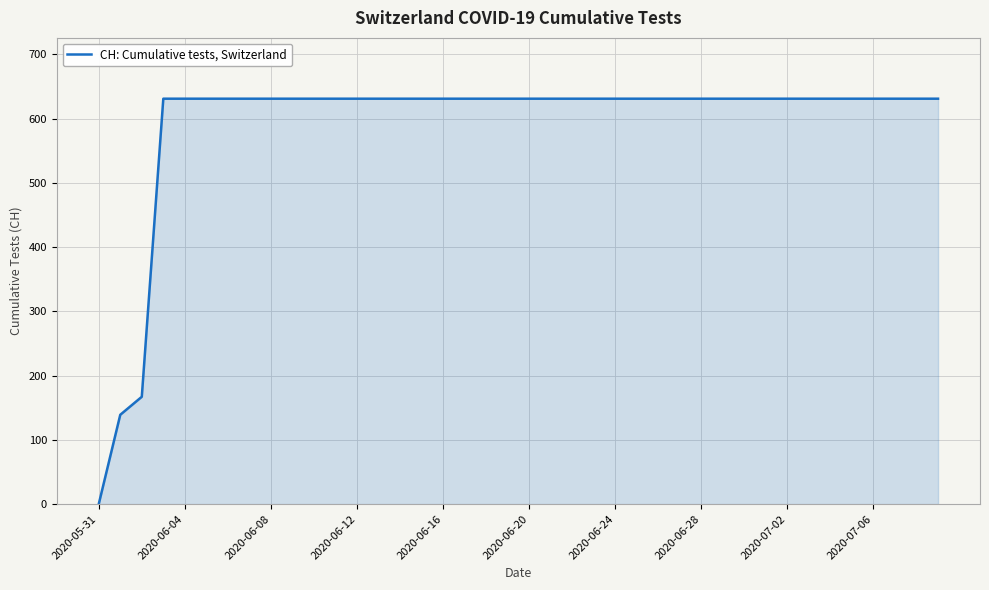

What is the difference between the maximum and minimum values?

631